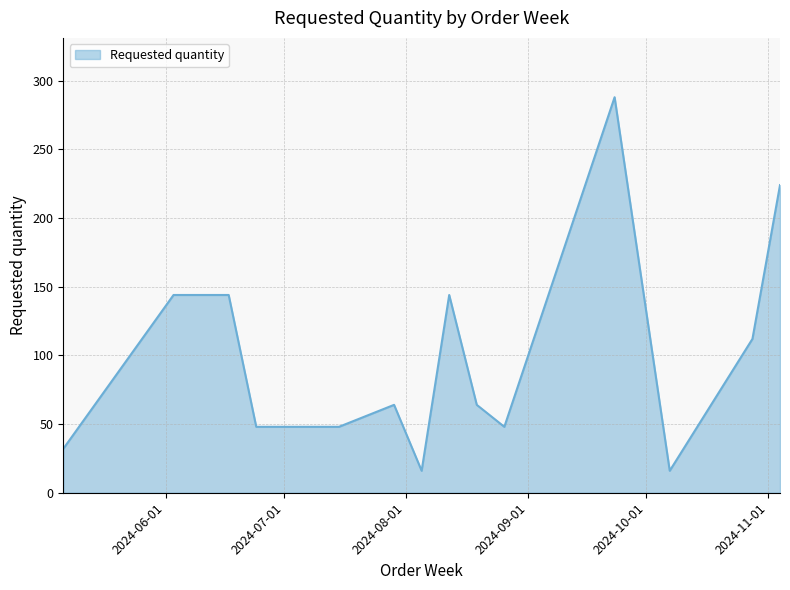

True or false: the data has more than 2 interior local peaks.

True